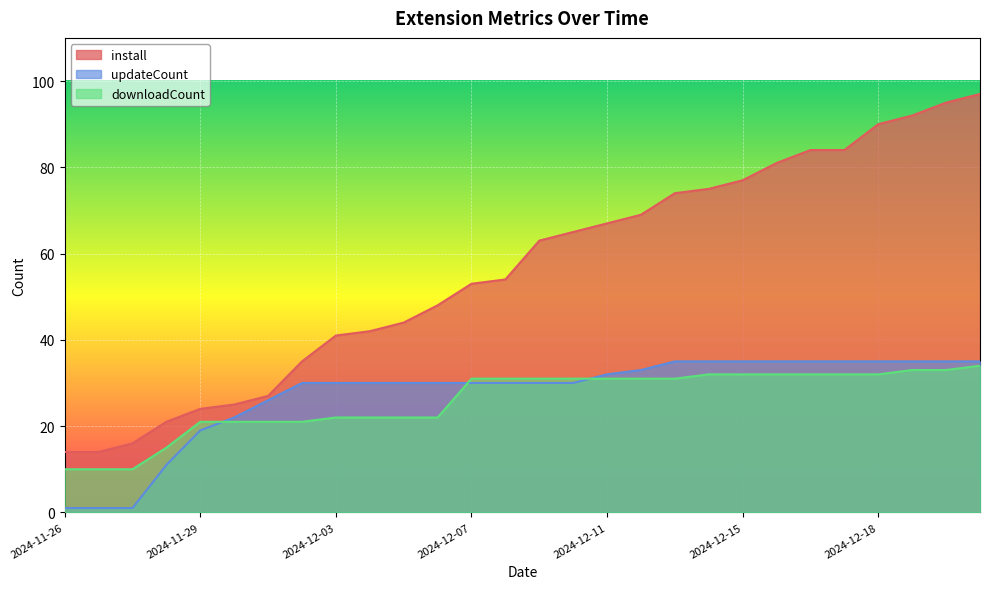

How many distinct data groups are displayed?

3